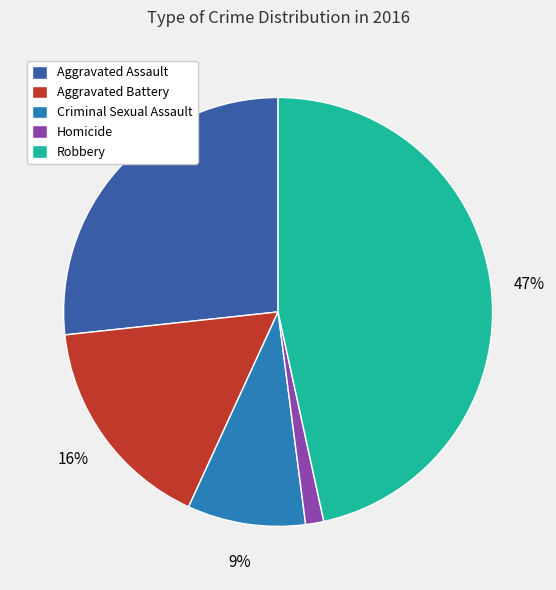

To the nearest percent, what portion does Criminal Sexual Assault represent?

9%